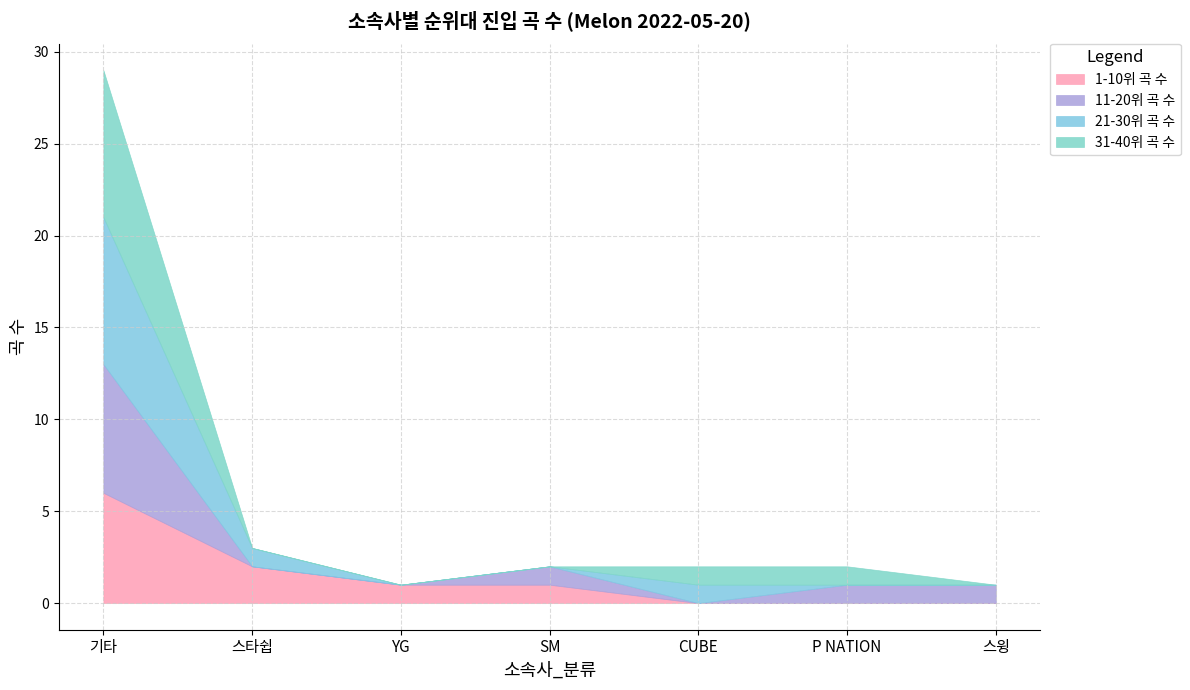

At which category is the sum across all series the highest?

기타